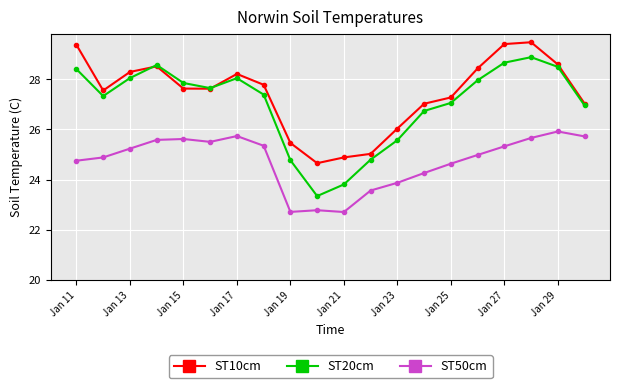

What is the value of the ST10cm point at the 3rd from the left?

28.3